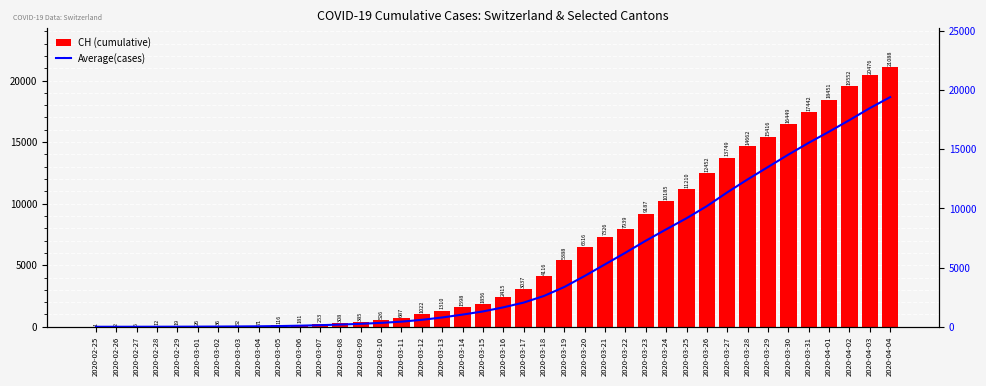

What is the label of the 9th bar from the left?

2020-03-04